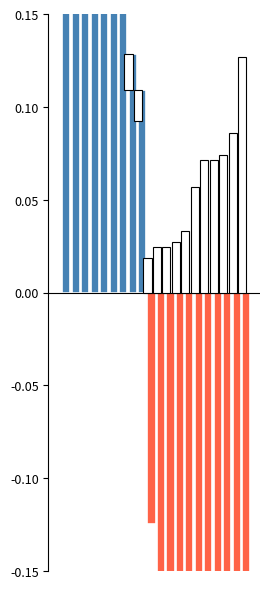

Does the chart contain any negative values?

Yes